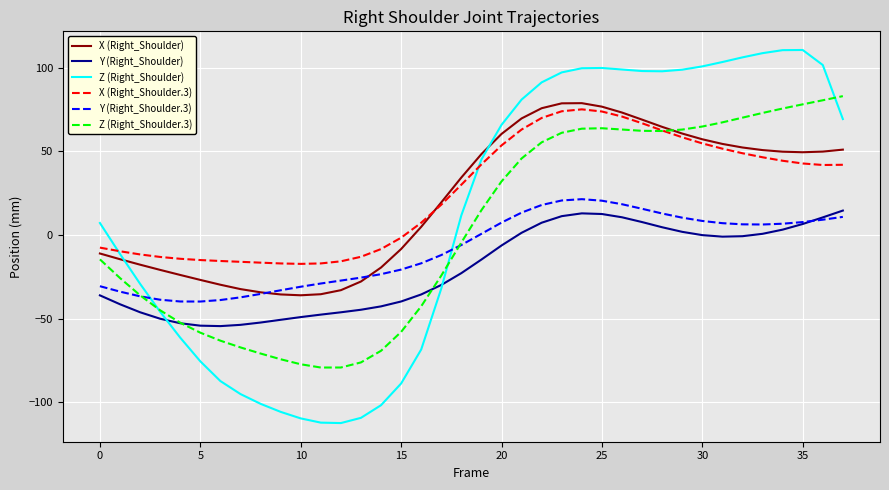

True or false: X (Right_Shoulder.3) and Y (Right_Shoulder.3) cross at least once.

False